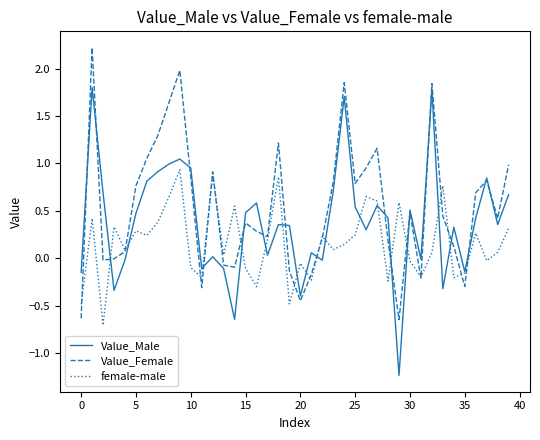

Which series has the largest total across all categories?

Value_Female